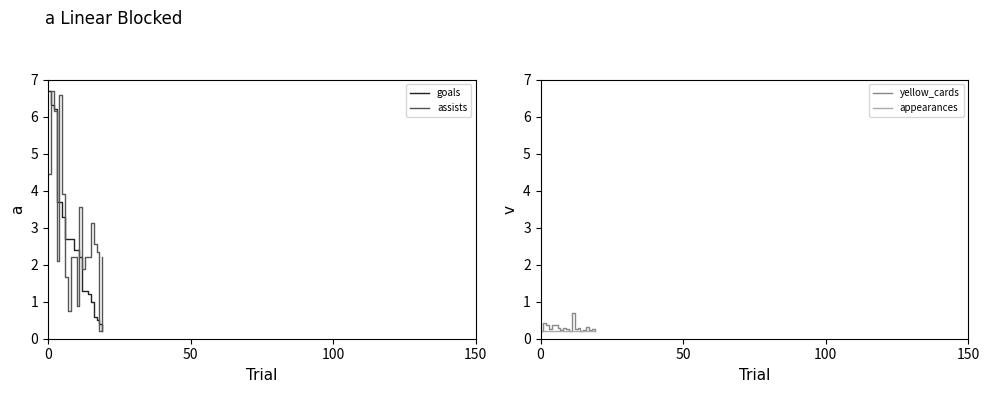

What is the approximate value of yellow_cards at 18?

0.3